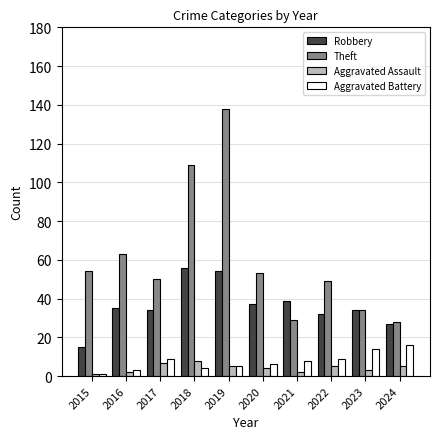

Reading left to right, extract all data points from this chart.

Robbery: 15	35	34	56	54	37	39	32	34	27
Theft: 54	63	50	109	138	53	29	49	34	28
Aggravated Assault: 1	2	7	8	5	4	2	5	3	5
Aggravated Battery: 1	3	9	4	5	6	8	9	14	16